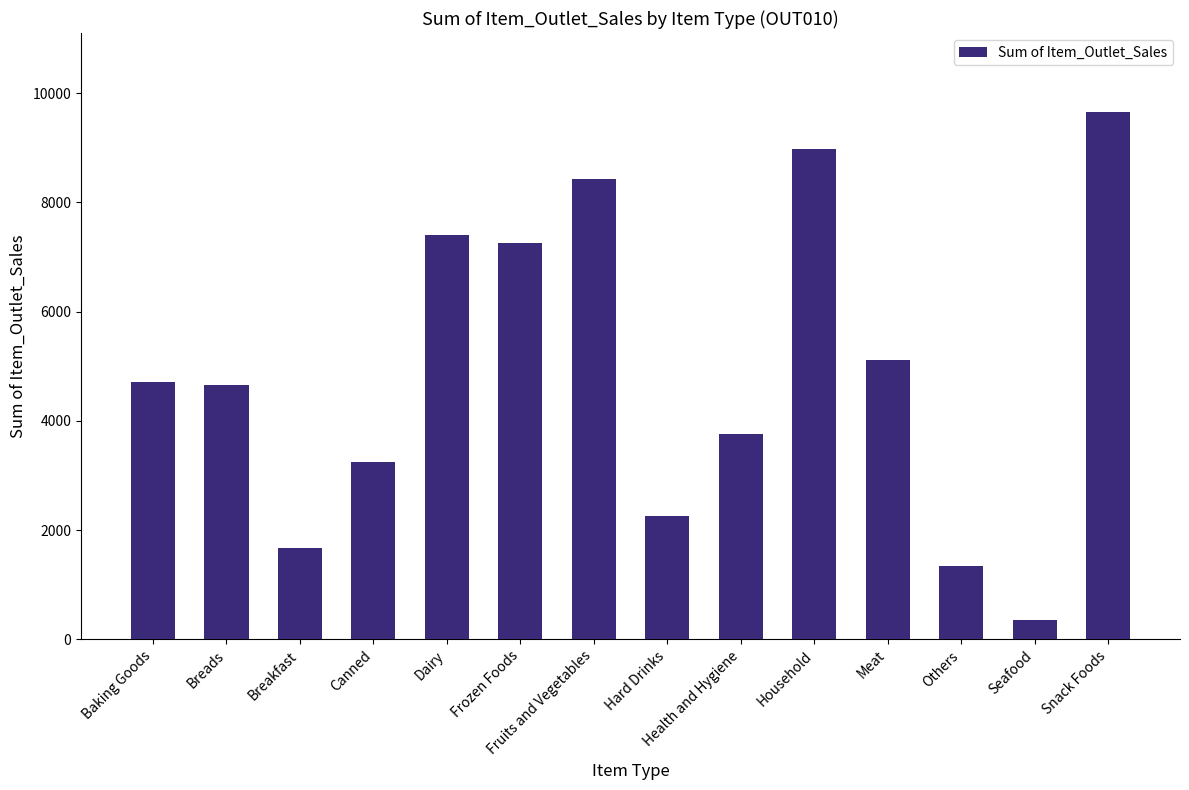

Reading left to right, what are all the values shown in this chart?

4702.5	4657.9	1668.5	3243.1	7409.0	7248.6	8418.4	2263.7	3755.1	8976.3	5106.0	1346.2	357.5	9651.4